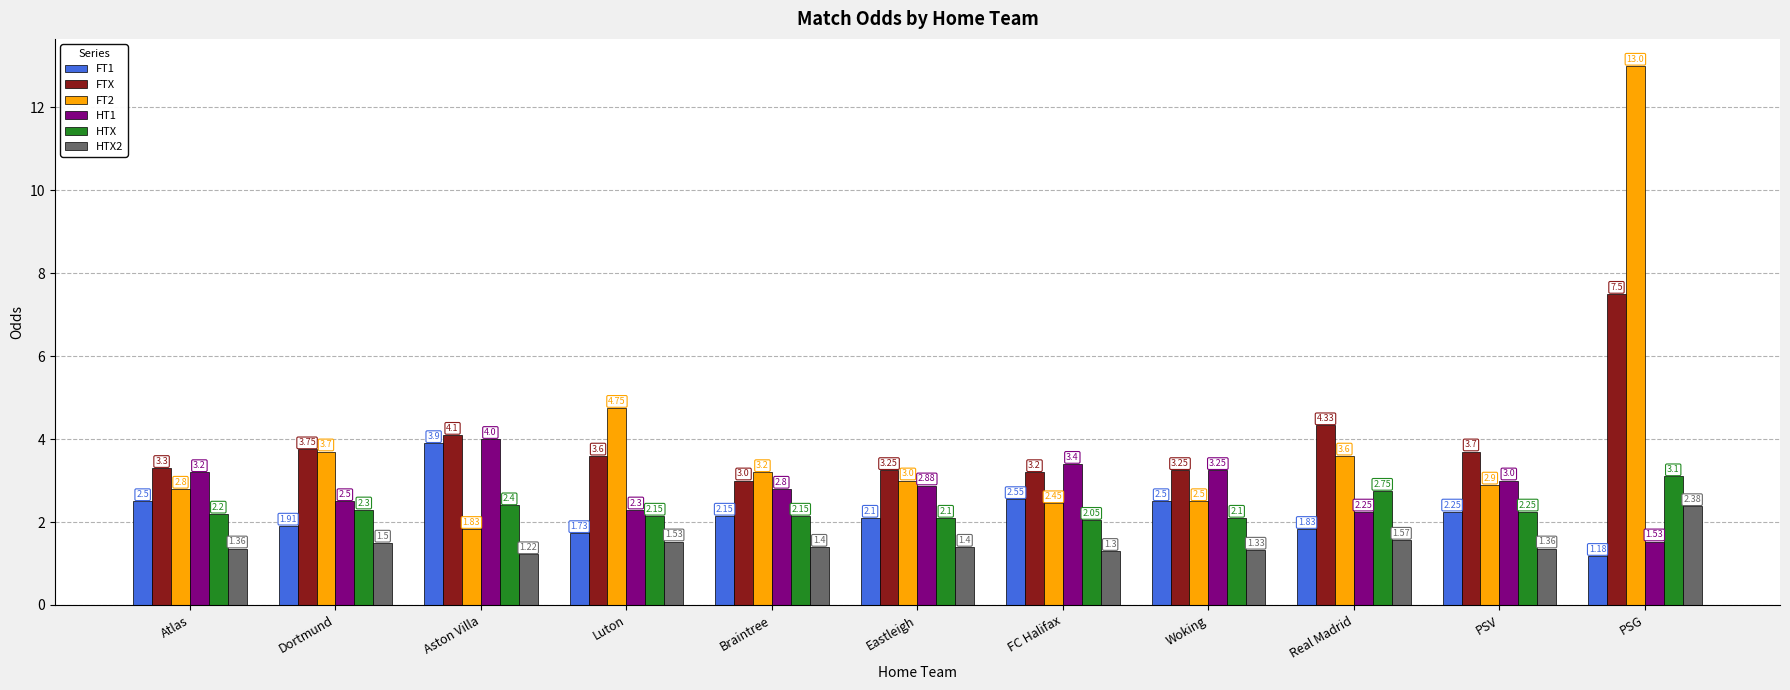

Does the chart contain stacked bars?

No